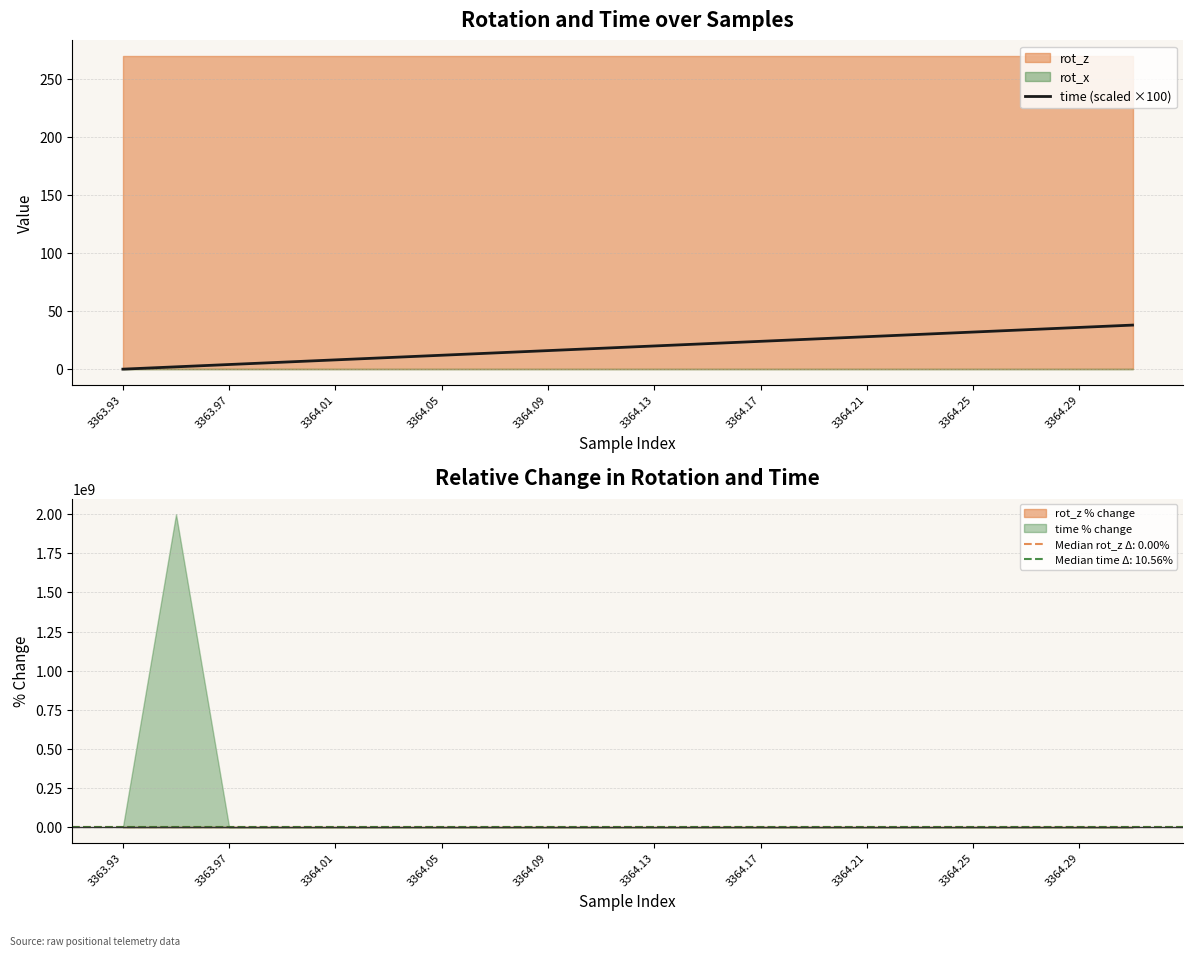

What is the value of the 19th point from the left?

36.0